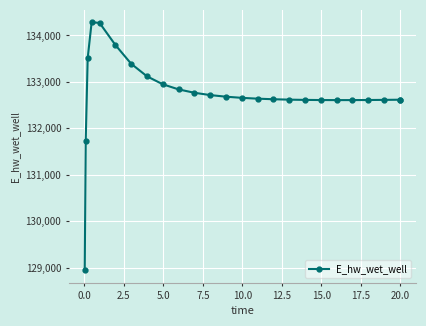

What is the difference between the second highest and second lowest values?

2542.9